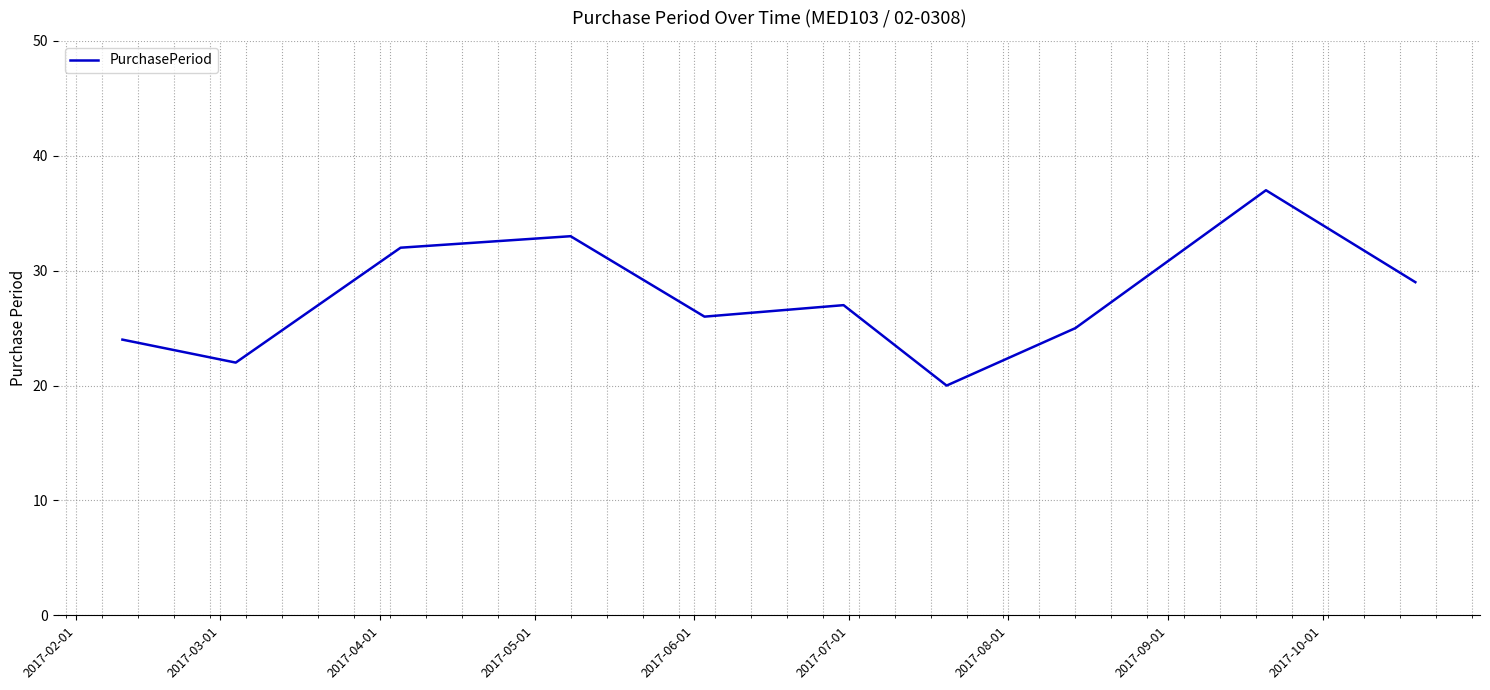

What is the difference between the maximum and minimum values?

17